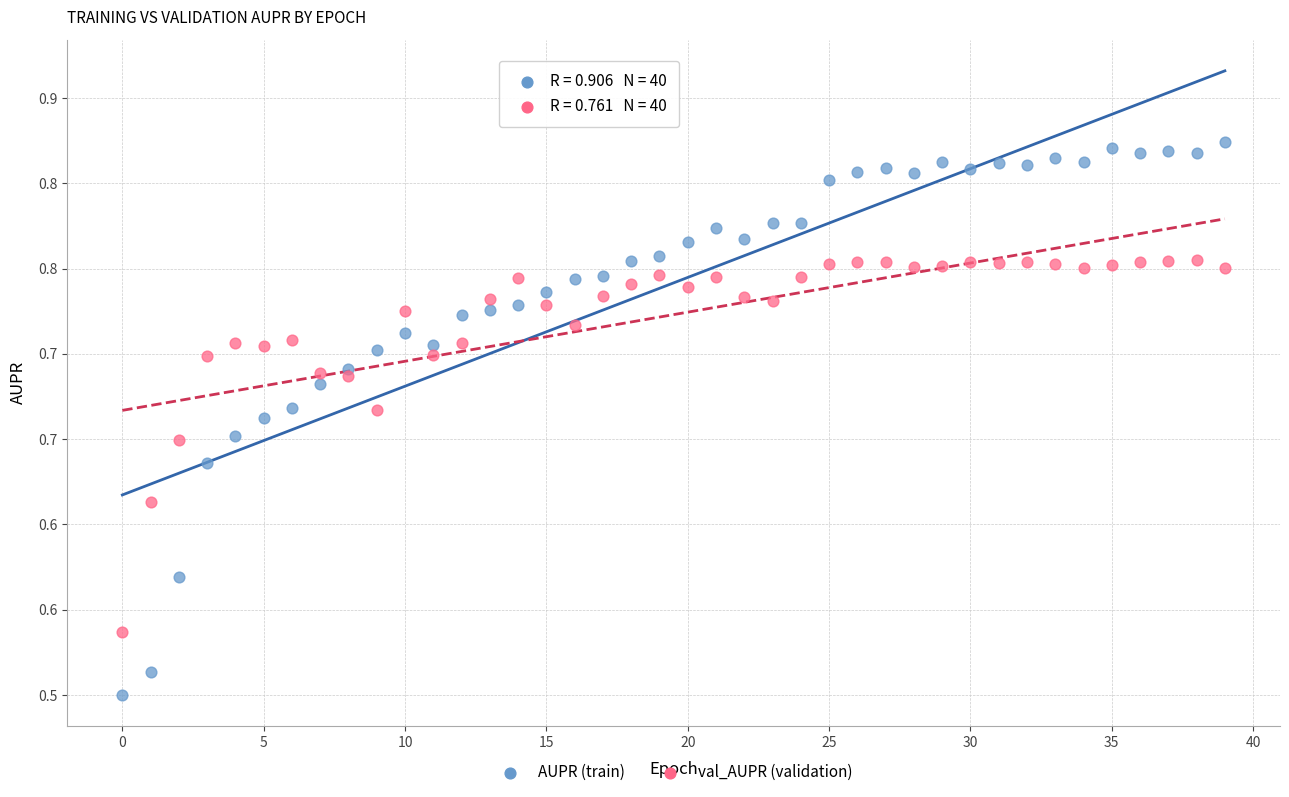

Which series has the largest Y range (max minus min)?

AUPR (train)